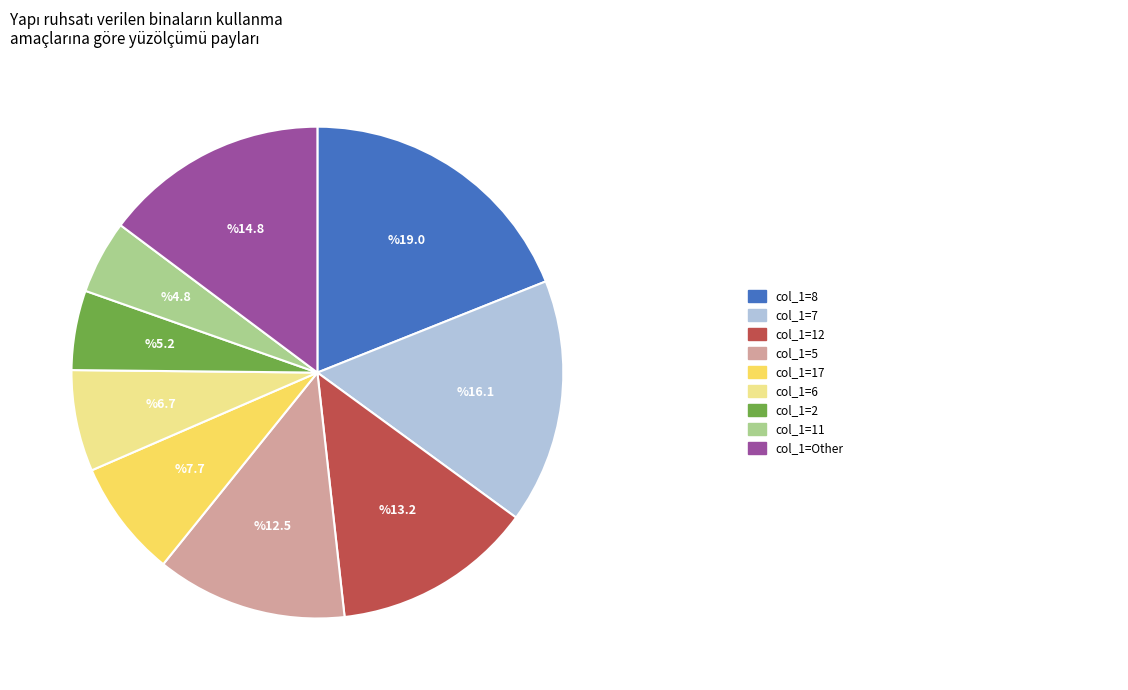

Count the number of slices in the pie.

9